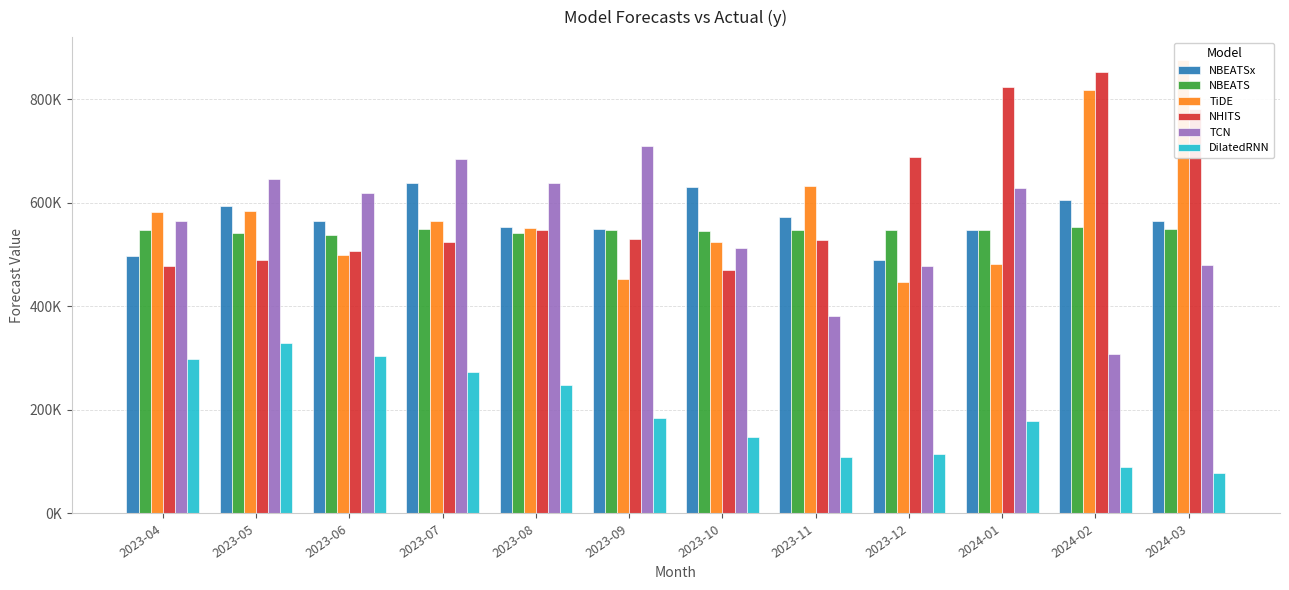

What is the value of the NHITS bar at the 1st from the left?

477695.2